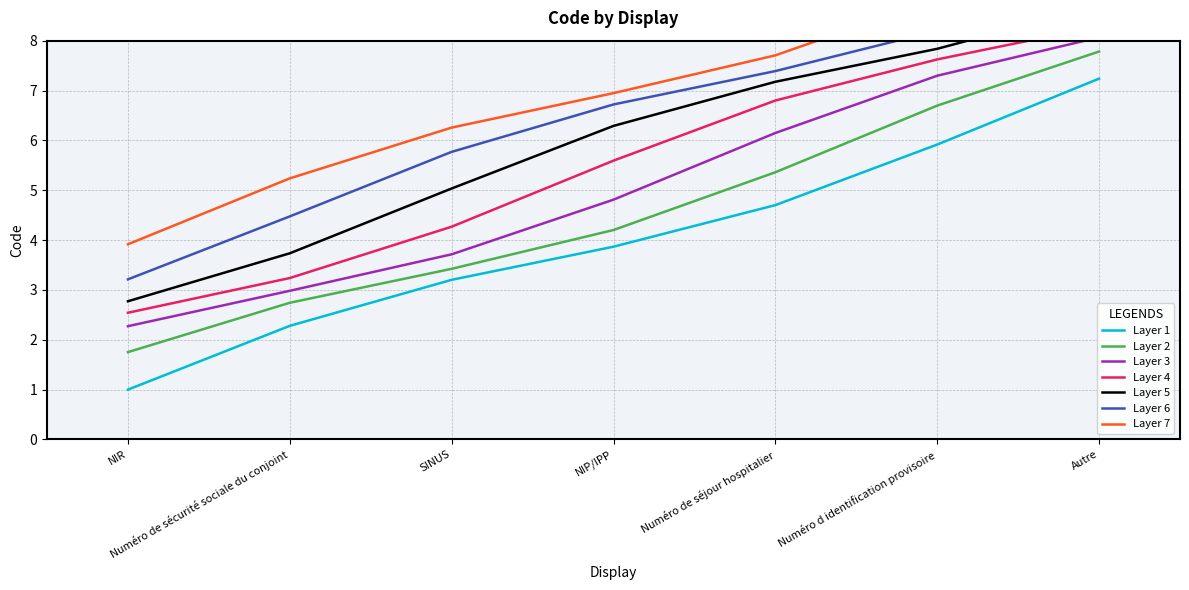

Rank the categories by Layer 1 value from highest to lowest.

Autre, Numéro d identification provisoire, Numéro de séjour hospitalier, NIP/IPP, SINUS, Numéro de sécurité sociale du conjoint, NIR